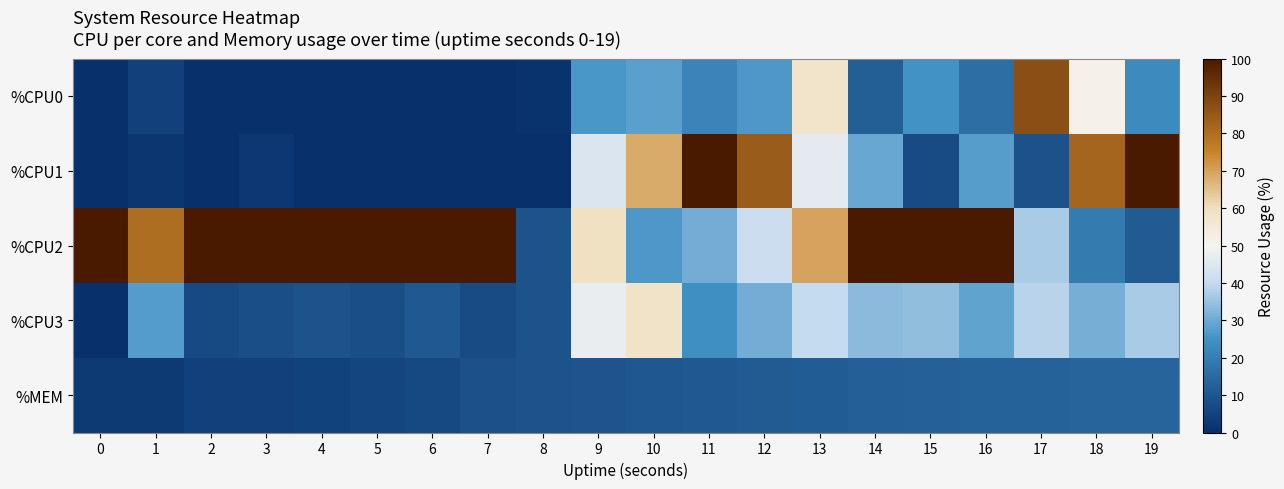

Reading left to right, extract all data points from this chart.

%CPU0: 0=0.0	1=4.5	2=0.0	3=0.0	4=0.0	5=0.0	6=0.0	7=0.0	8=1.0	9=25.8	10=27.8	11=21.6	12=26.5	13=57.6	14=11.8	15=25.0	16=16.3	17=87.3	18=51.5	19=23.2
%CPU1: 0=0.0	1=1.8	2=0.0	3=2.0	4=0.0	5=0.0	6=0.0	7=0.0	8=0.0	9=44.4	10=68.6	11=100.0	12=84.2	13=46.1	14=29.4	15=7.1	16=27.6	17=8.9	18=82.0	19=100.0
%CPU2: 0=100.0	1=79.8	2=100.0	3=100.0	4=100.0	5=100.0	6=100.0	7=100.0	8=9.1	9=59.0	10=26.2	11=30.6	12=41.2	13=69.7	14=100.0	15=100.0	16=100.0	17=37.0	18=19.4	19=11.1
%CPU3: 0=0.0	1=27.3	2=7.0	3=8.1	4=9.1	5=7.9	6=10.9	7=7.1	8=9.0	9=47.5	10=58.4	11=24.5	12=30.6	13=40.0	14=33.3	15=34.0	16=28.7	17=38.3	18=31.2	19=37.0
%MEM: 0=2.9	1=3.1	2=4.3	3=4.6	4=5.0	5=5.5	6=6.4	7=8.3	8=9.3	9=9.6	10=10.2	11=10.6	12=11.2	13=11.7	14=12.2	15=12.5	16=12.9	17=13.2	18=13.6	19=13.6